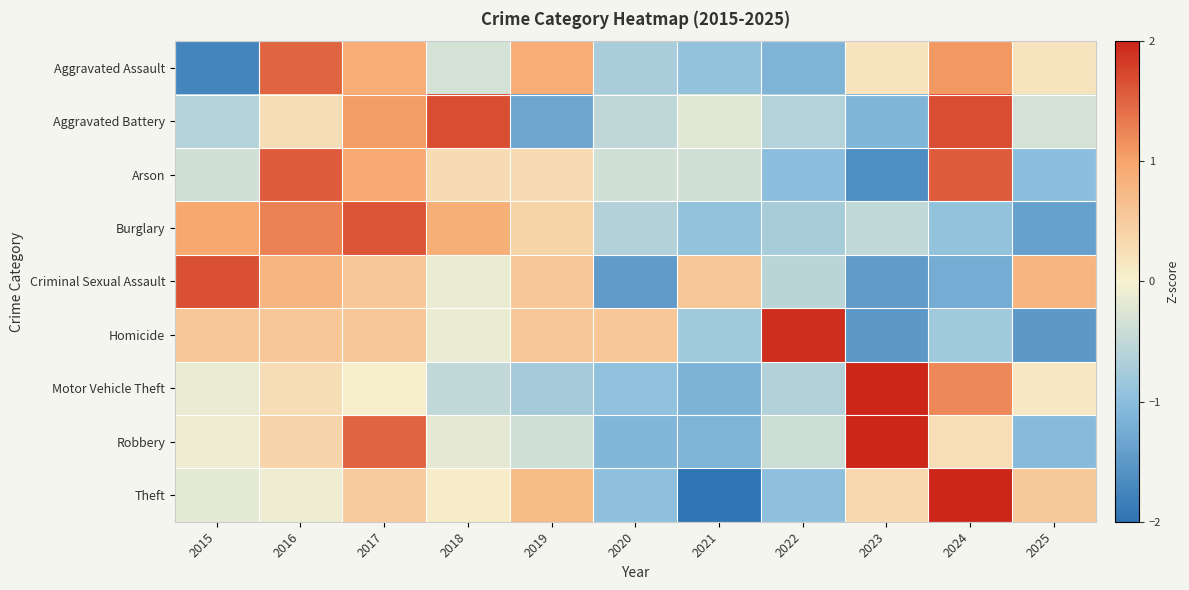

Reading left to right, what are all the values shown in this chart?

Aggravated Assault: 2015=-1.7	2016=1.5	2017=0.9	2018=-0.3	2019=0.9	2020=-0.7	2021=-0.9	2022=-1.1	2023=0.2	2024=1.1	2025=0.2
Aggravated Battery: 2015=-0.6	2016=0.3	2017=1.1	2018=1.7	2019=-1.3	2020=-0.5	2021=-0.2	2022=-0.6	2023=-1.1	2024=1.7	2025=-0.3
Arson: 2015=-0.3	2016=1.6	2017=0.9	2018=0.3	2019=0.3	2020=-0.3	2021=-0.3	2022=-1.0	2023=-1.6	2024=1.6	2025=-1.0
Burglary: 2015=1.0	2016=1.3	2017=1.6	2018=0.9	2019=0.4	2020=-0.6	2021=-0.9	2022=-0.7	2023=-0.5	2024=-0.9	2025=-1.4
Criminal Sexual Assault: 2015=1.7	2016=0.8	2017=0.5	2018=-0.1	2019=0.5	2020=-1.5	2021=0.5	2022=-0.6	2023=-1.5	2024=-1.2	2025=0.8
Homicide: 2015=0.6	2016=0.6	2017=0.6	2018=-0.1	2019=0.6	2020=0.6	2021=-0.8	2022=1.9	2023=-1.5	2024=-0.8	2025=-1.5
Motor Vehicle Theft: 2015=-0.1	2016=0.3	2017=0.1	2018=-0.5	2019=-0.8	2020=-1.0	2021=-1.1	2022=-0.6	2023=2.4	2024=1.2	2025=0.1
Robbery: 2015=-0.1	2016=0.4	2017=1.5	2018=-0.2	2019=-0.4	2020=-1.1	2021=-1.1	2022=-0.4	2023=2.1	2024=0.3	2025=-1.0
Theft: 2015=-0.2	2016=-0.1	2017=0.5	2018=0.1	2019=0.7	2020=-1.0	2021=-2.0	2022=-1.0	2023=0.3	2024=2.0	2025=0.5